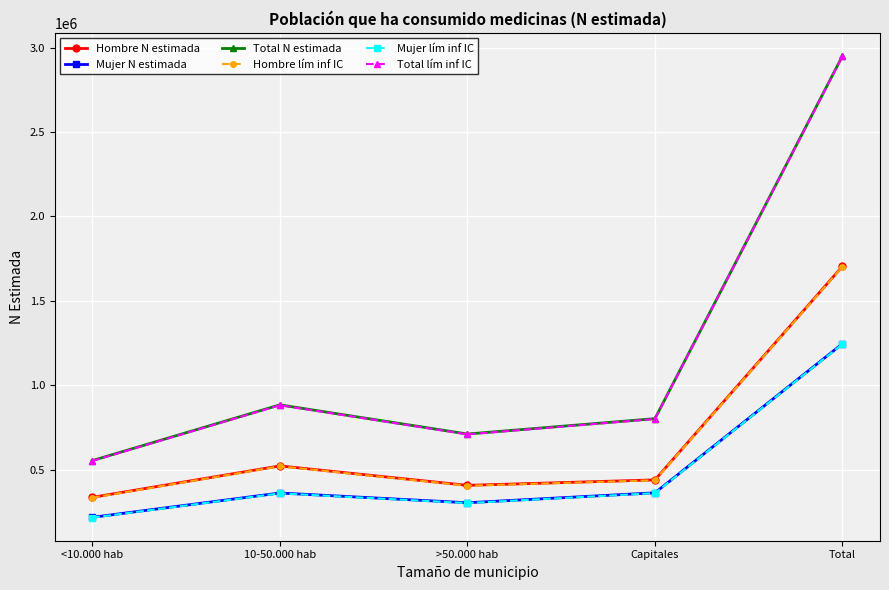

Where does the Total N estimada series first go above 802040?

10-50.000 hab